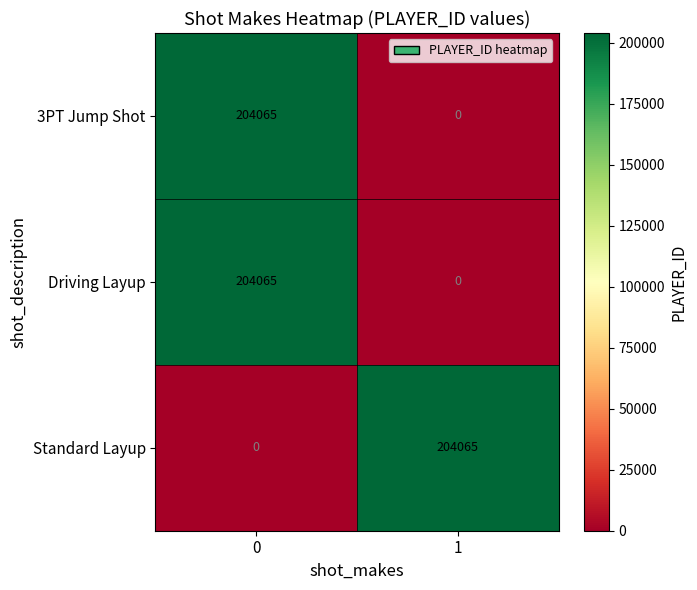

Reading left to right, what are all the values shown in this chart?

3PT Jump Shot: 0=204065	1=0
Driving Layup: 0=204065	1=0
Standard Layup: 0=0	1=204065